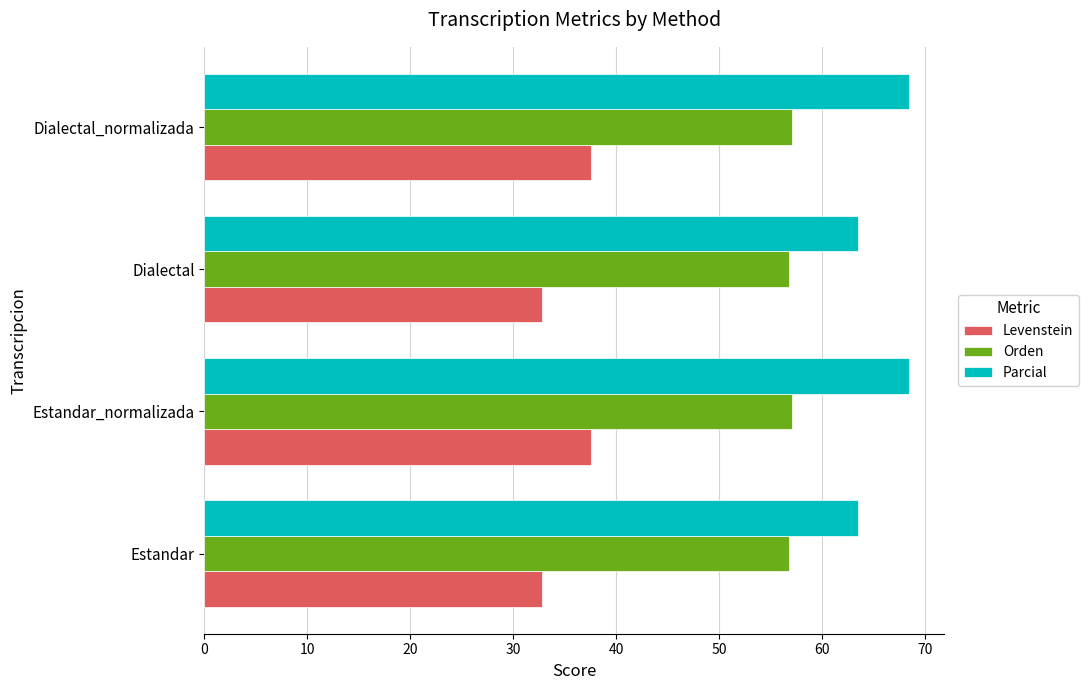

Which series has the largest total across all categories?

Parcial